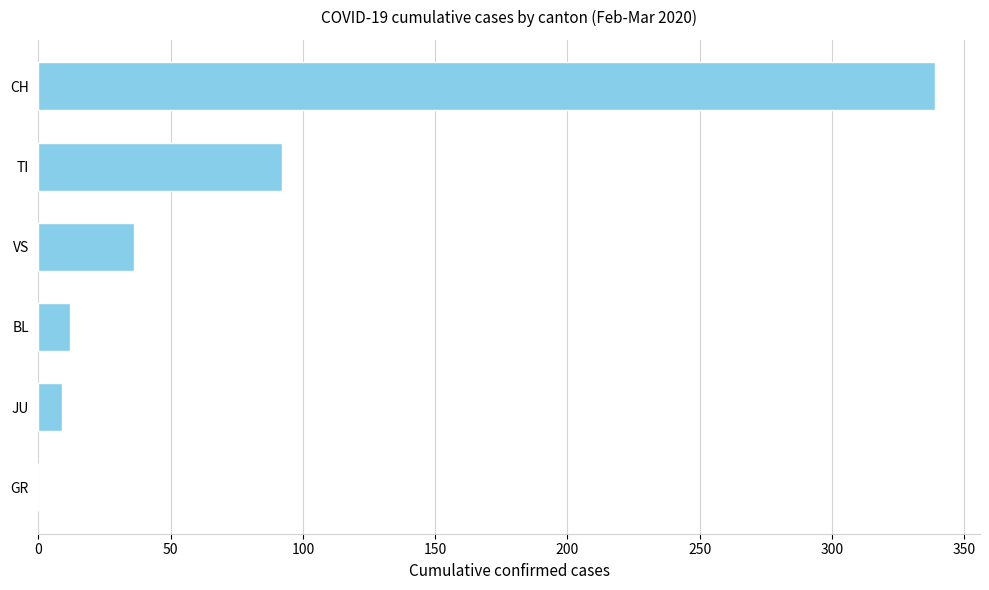

Is it true that the value at GR is -112?

False